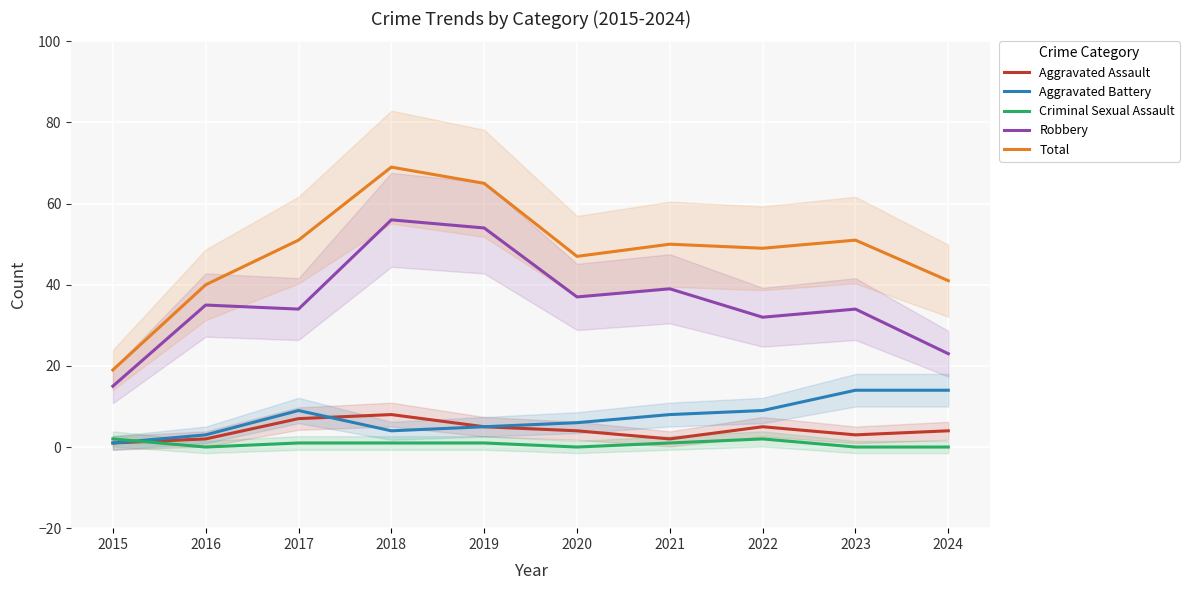

True or false: Criminal Sexual Assault has more than 2 interior local peaks.

False